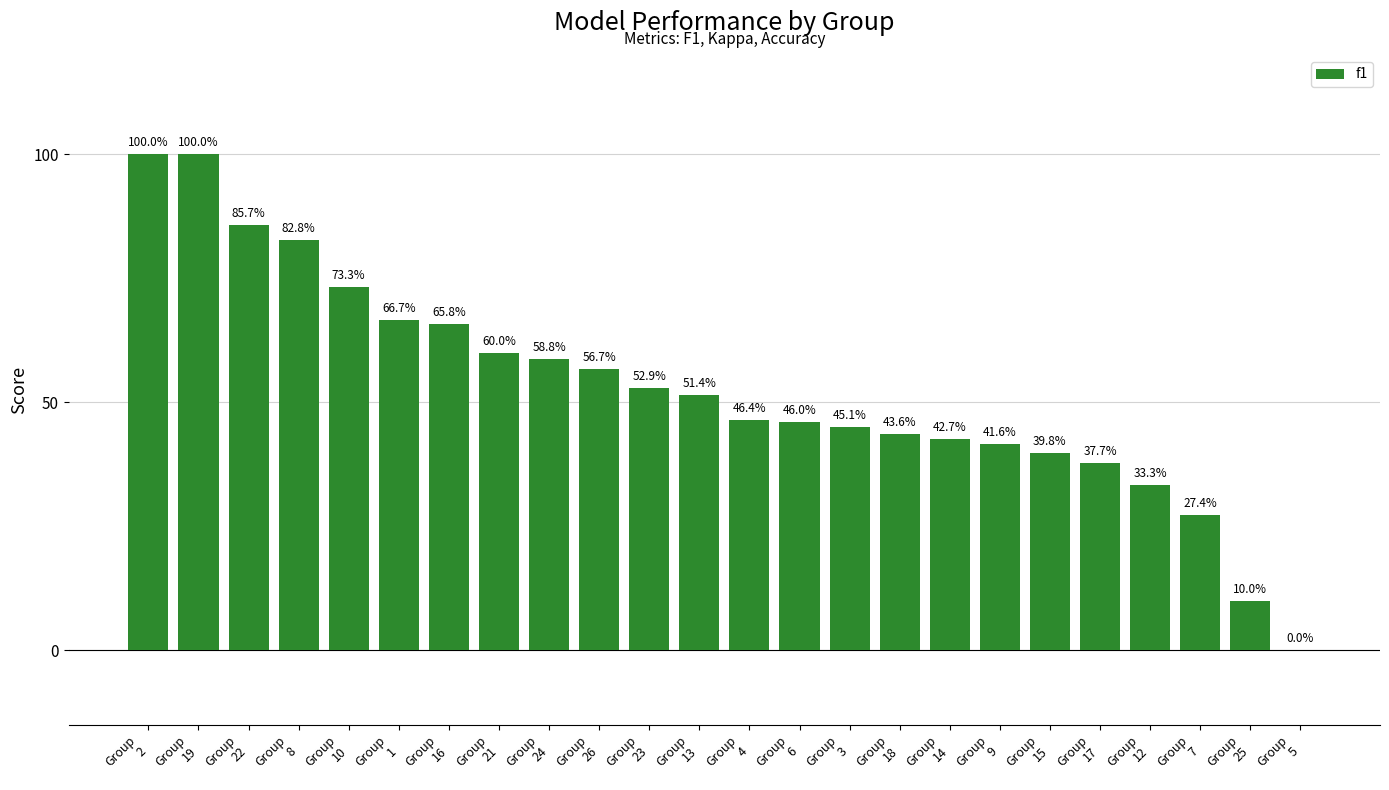

The chart shows a value of 0.8 at Group
8. True or false?

True